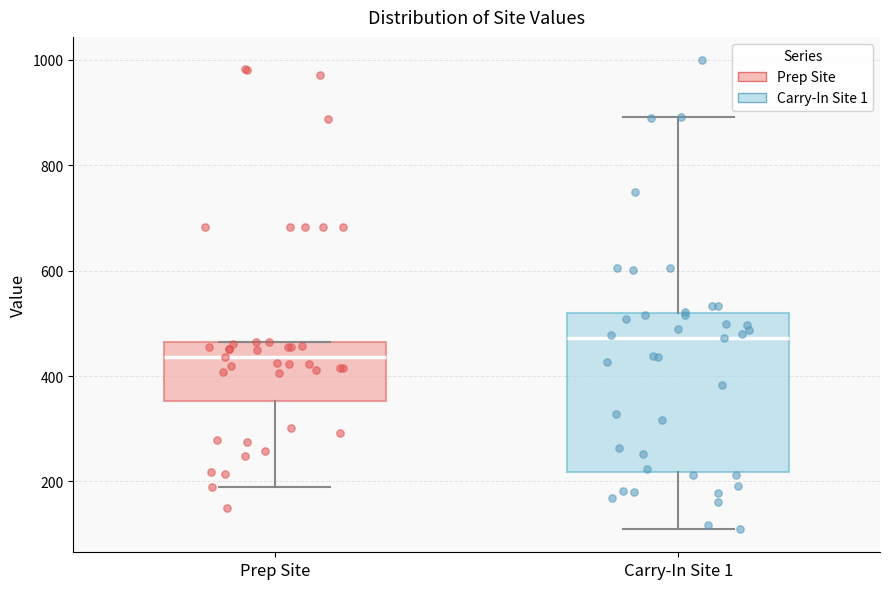

Which box's median line is the lowest?

Prep Site